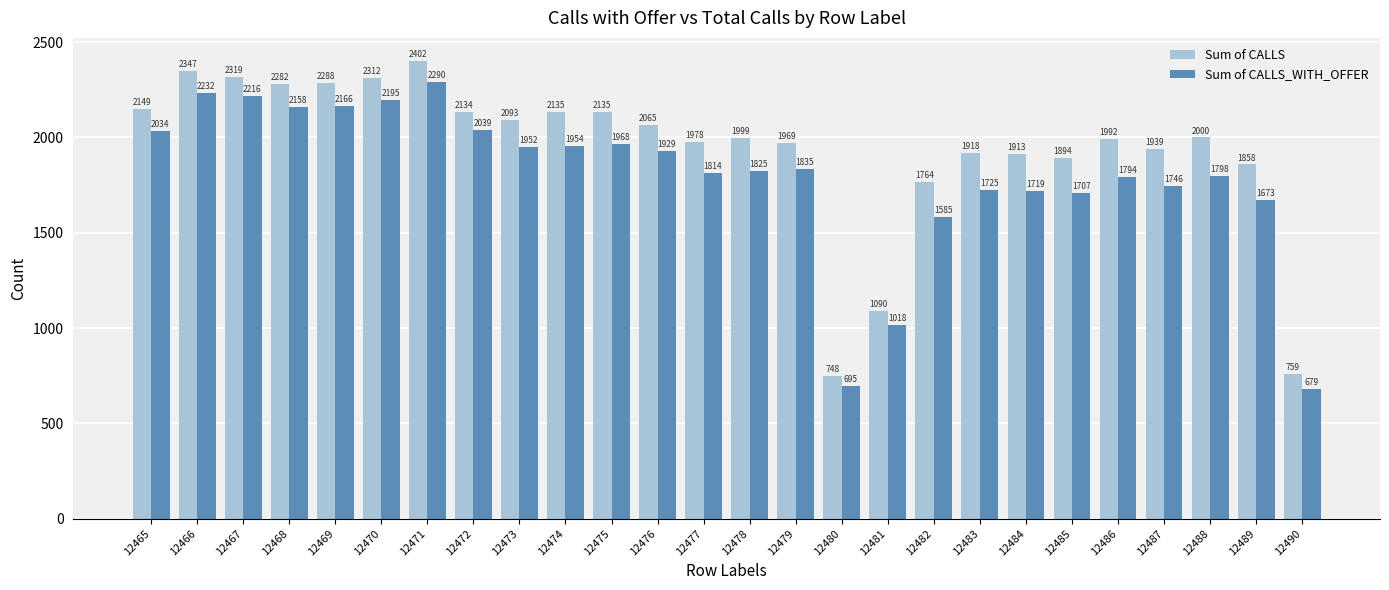

At which category is the sum across all series the highest?

12471